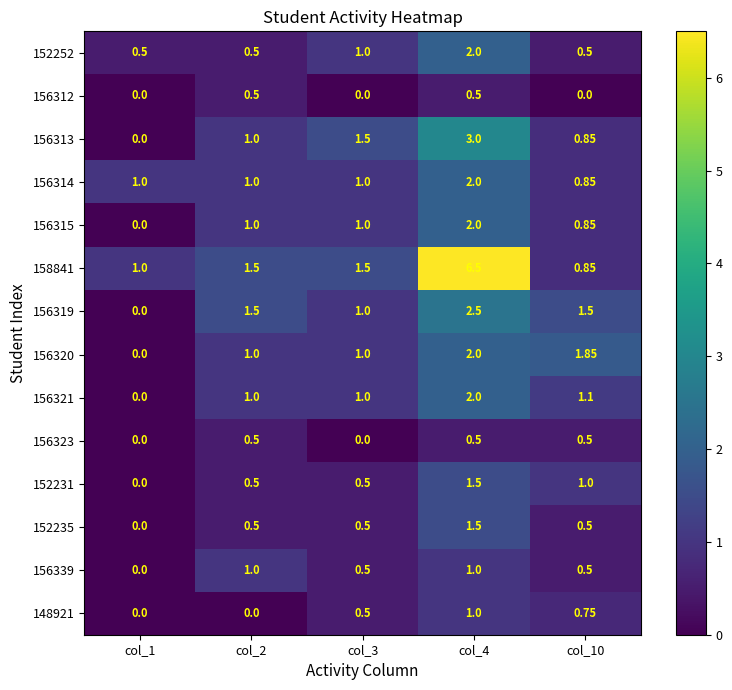

Which series has the largest range (max minus min)?

158841